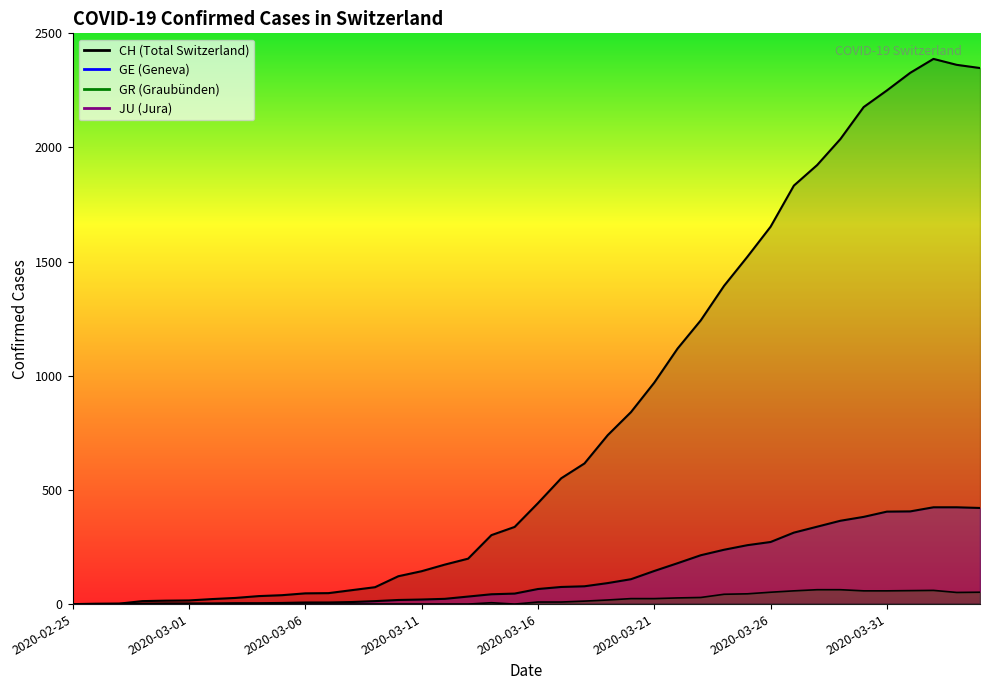

What is the label of the 14th point from the right?

2020-03-22